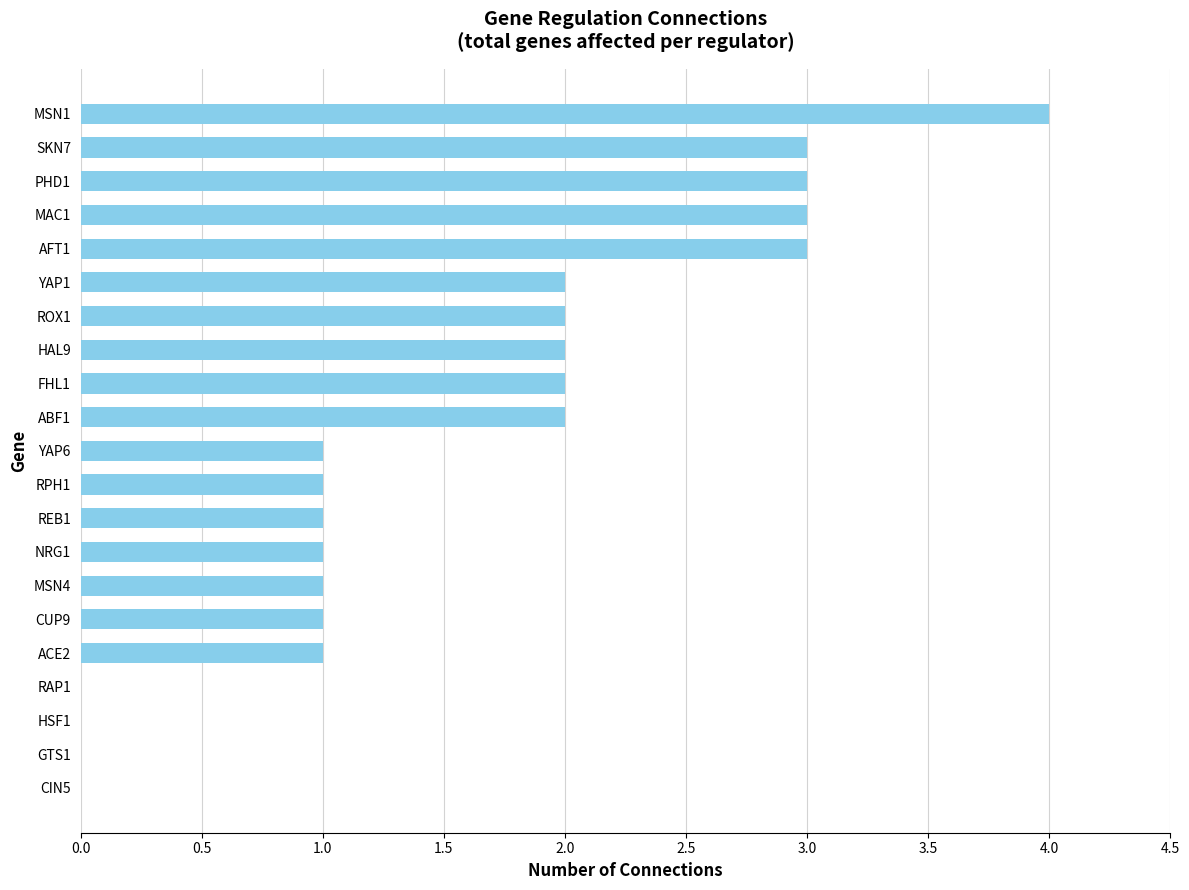

At which category does the chart reach its peak across all series?

MSN1